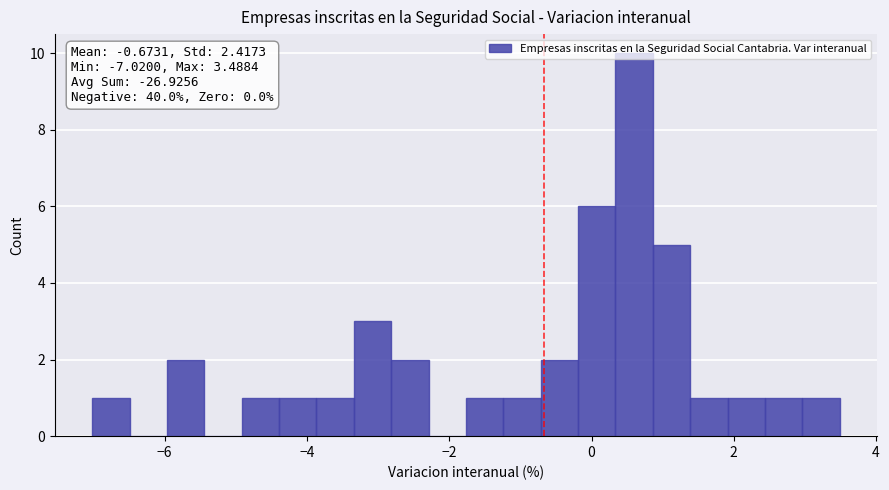

Around what value on the x-axis is the tallest bar? Give the approximate position of its centre, as read against the axis.

0.6